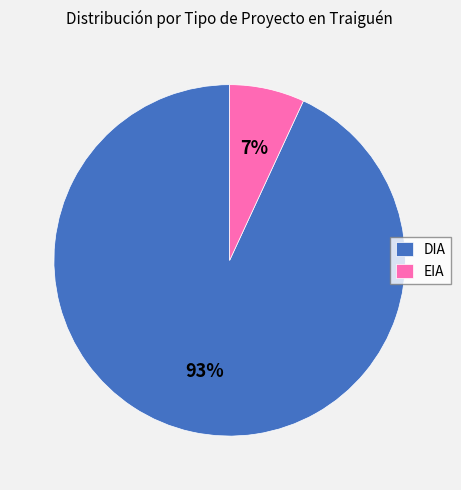

The DIA slice represents 93% of the pie. True or false?

True